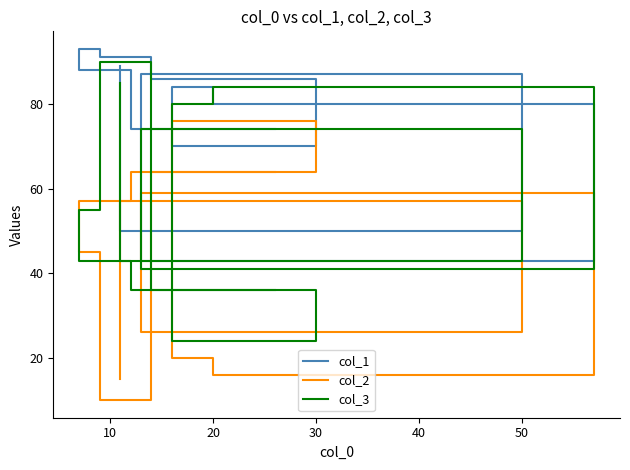

Which series ends up on top after the final intersection of col_2 and col_1?

col_1